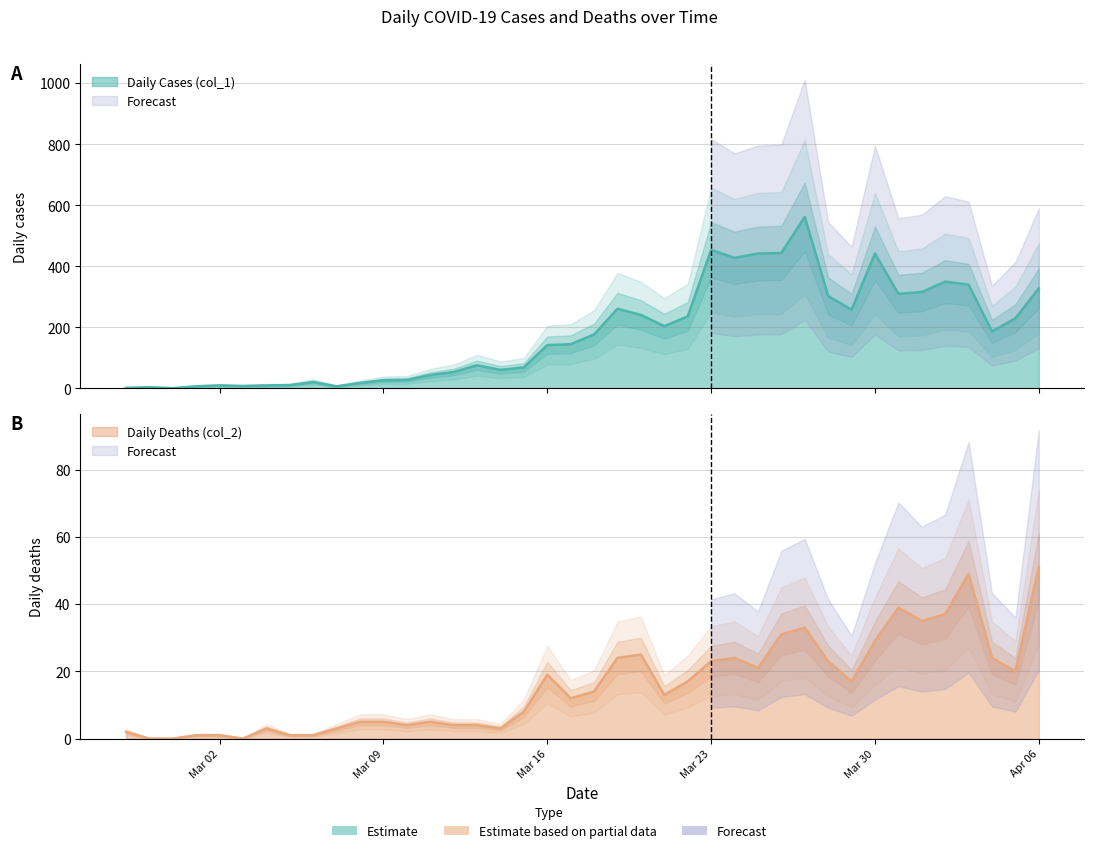

What is the difference between the maximum and minimum values in the Daily Deaths (col_2) series?

51